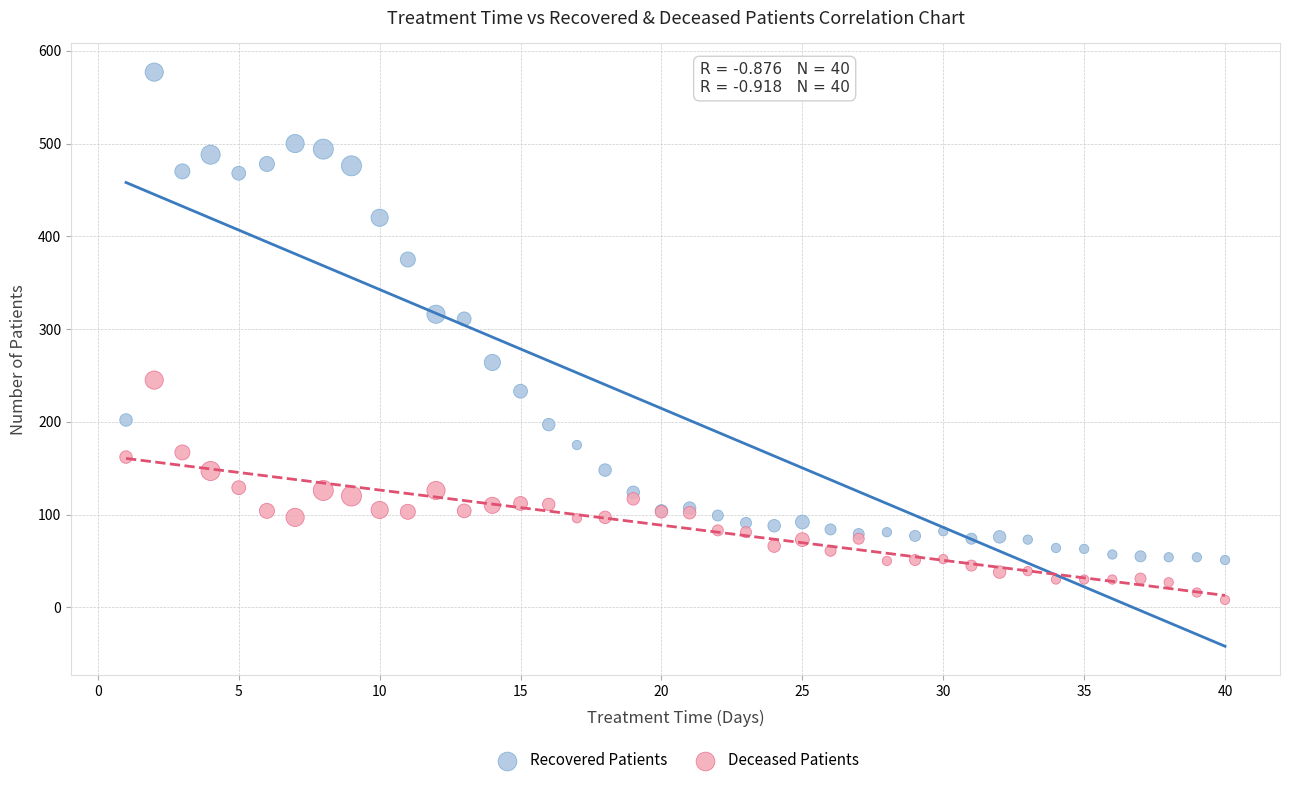

What are all the series names shown in the legend?

Recovered Patients, Deceased Patients